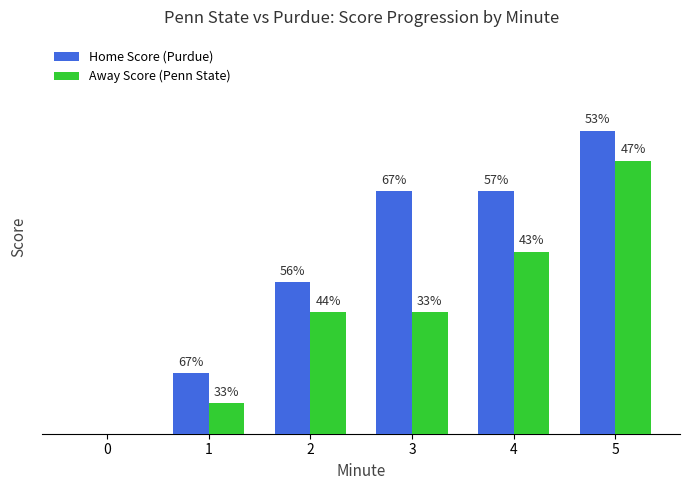

What are all the series names shown in the legend?

Home Score (Purdue), Away Score (Penn State)